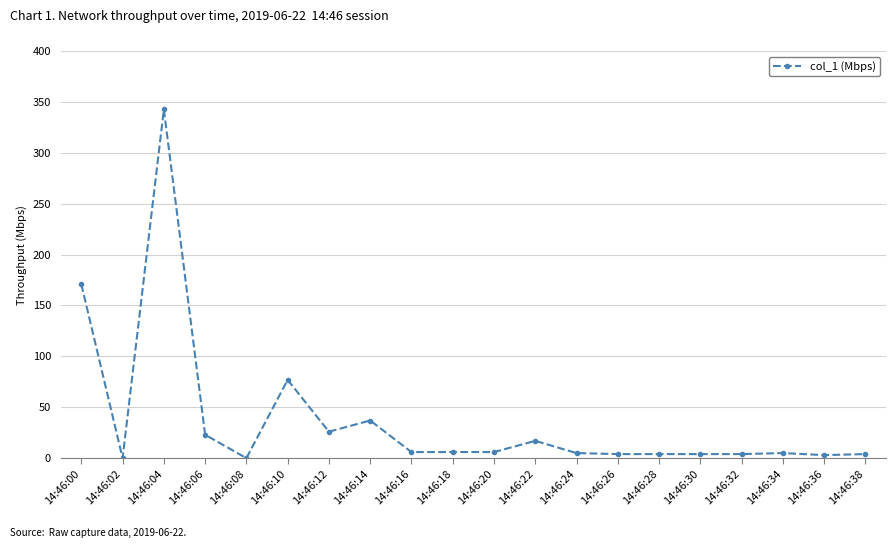

Where does the data first go above 6?

14:46:00